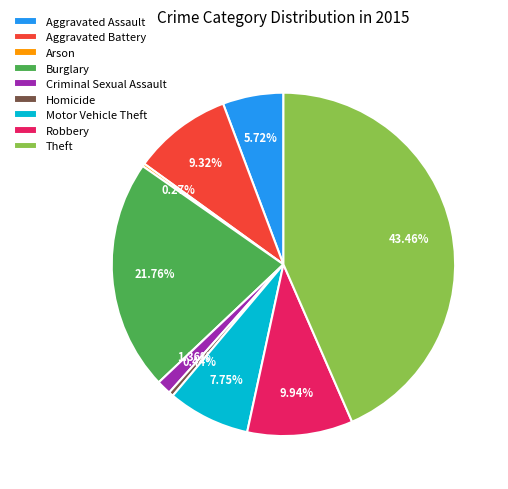

Is there any slice that represents more than half of the pie?

No